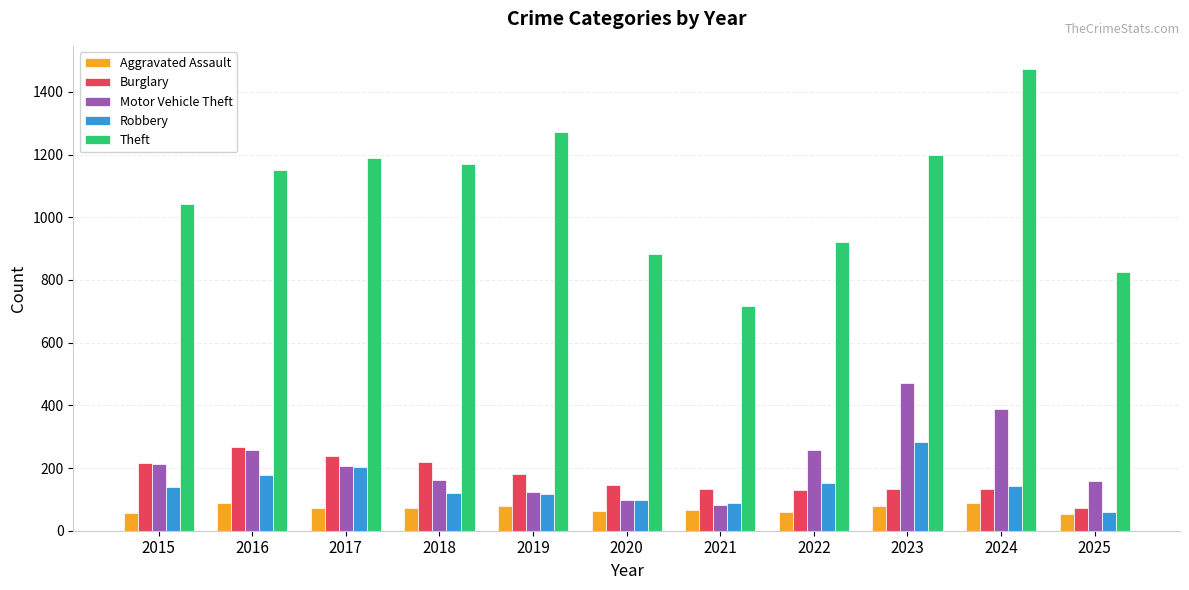

Which category has the highest value across all series?

2024